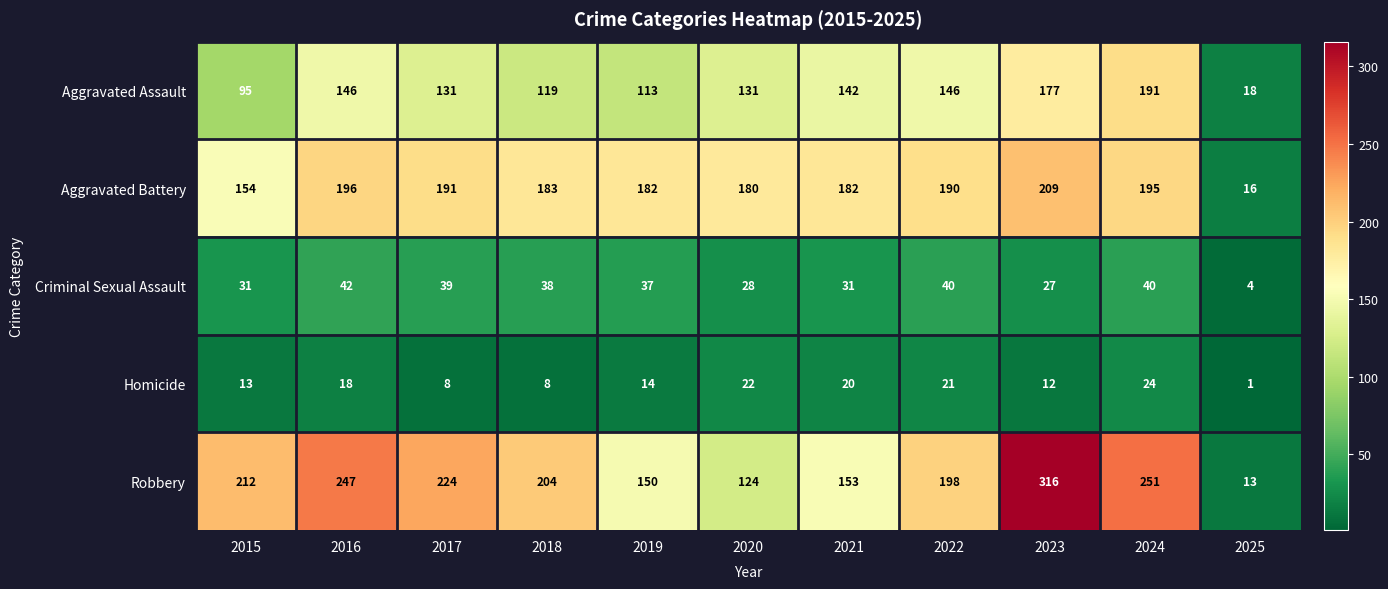

What is the spread (max minus min) of values at 2016?

229